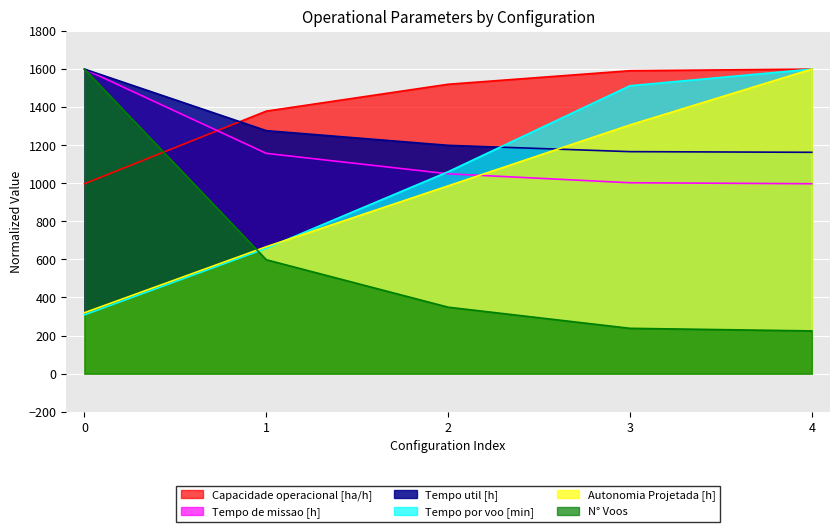

How many times do Capacidade operacional [ha/h] and Tempo util [h] cross each other?

1